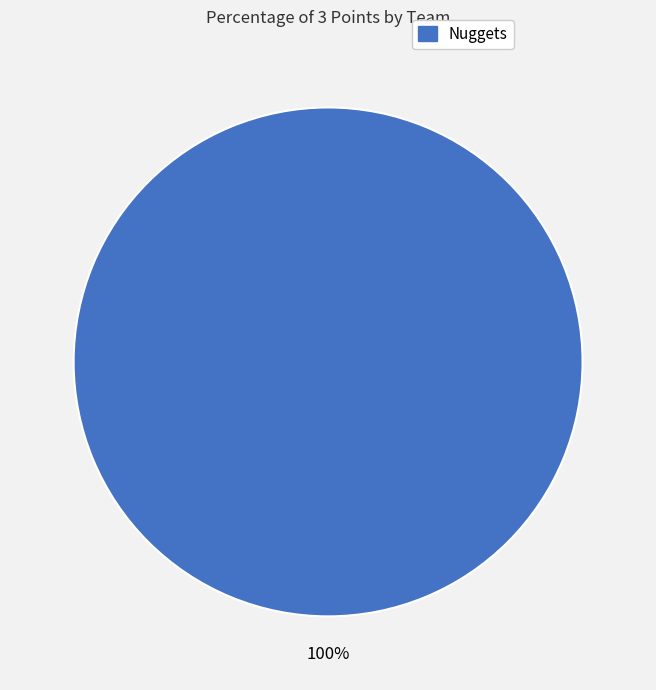

Is there a majority slice in this chart?

Yes